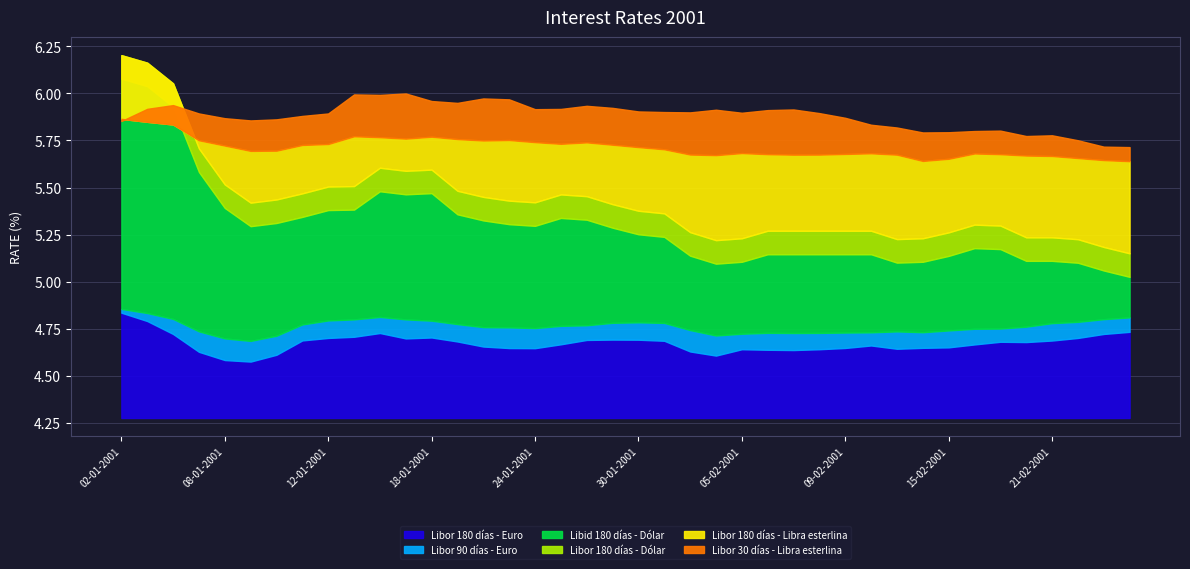

What are all the series names shown in the legend?

Libor 180 días - Dólar, Libid 180 días - Dólar, Libor 90 días - Euro, Libor 180 días - Euro, Libor 30 días - Libra esterlina, Libor 180 días - Libra esterlina